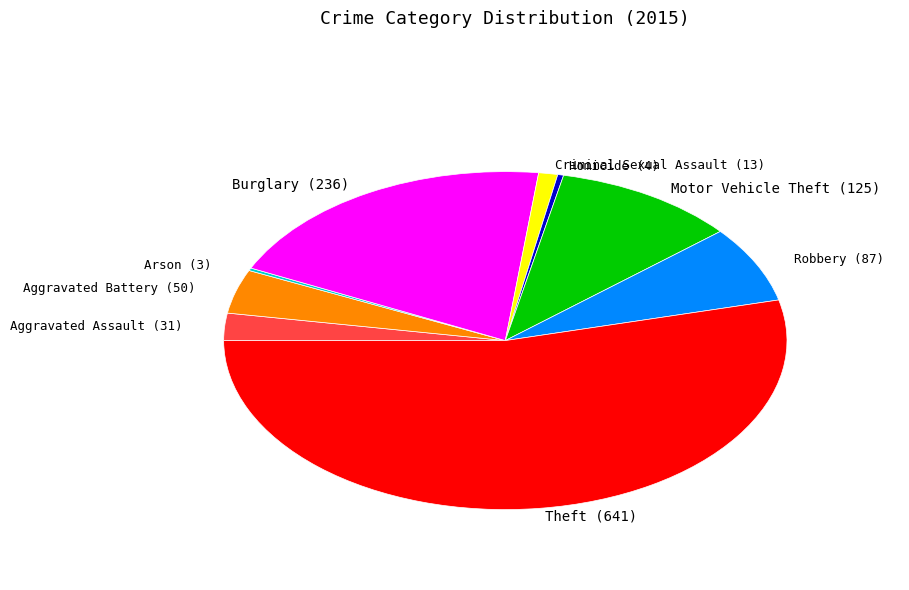

Is there a majority slice in this chart?

Yes